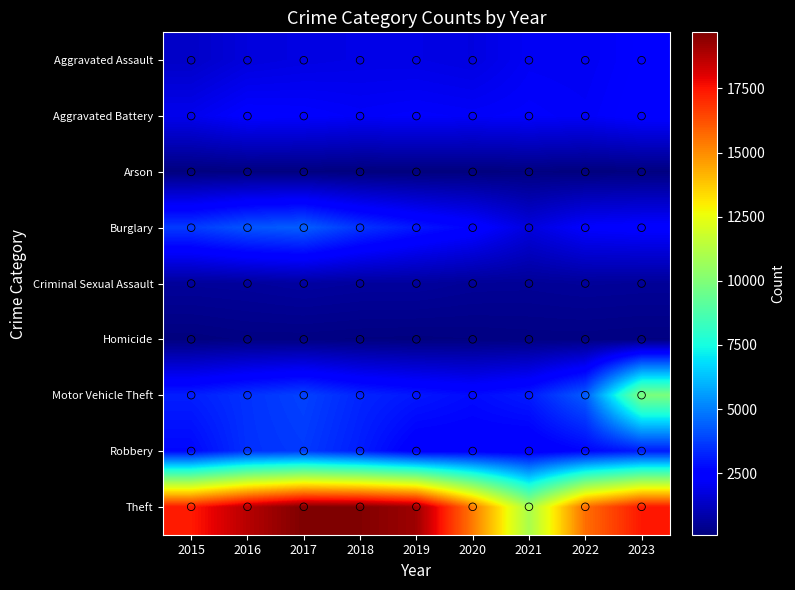

Reading left to right, extract all data points from this chart.

Aggravated Assault: 2015=1351	2016=1714	2017=1815	2018=1878	2019=1873	2020=1778	2021=2138	2022=2104	2023=2359
Aggravated Battery: 2015=2003	2016=2379	2017=2333	2018=2209	2019=2285	2020=2217	2021=2286	2022=2194	2023=2437
Arson: 2015=129	2016=163	2017=158	2018=103	2019=115	2020=119	2021=161	2022=119	2023=150
Burglary: 2015=3690	2016=4201	2017=4395	2018=3570	2019=3001	2020=2562	2021=1740	2022=2343	2023=2434
Criminal Sexual Assault: 2015=587	2016=621	2017=704	2018=638	2019=640	2020=543	2021=525	2022=580	2023=554
Homicide: 2015=127	2016=198	2017=196	2018=166	2019=151	2020=175	2021=201	2022=204	2023=172
Motor Vehicle Theft: 2015=3138	2016=3526	2017=3836	2018=3275	2019=2997	2020=2760	2021=3082	2022=4346	2023=9924
Robbery: 2015=2677	2016=3496	2017=3677	2018=3115	2019=2381	2020=2404	2021=2270	2022=2616	2023=3055
Theft: 2015=17372	2016=18721	2017=19685	2018=19622	2019=19141	2020=15383	2021=10935	2022=15625	2023=17424